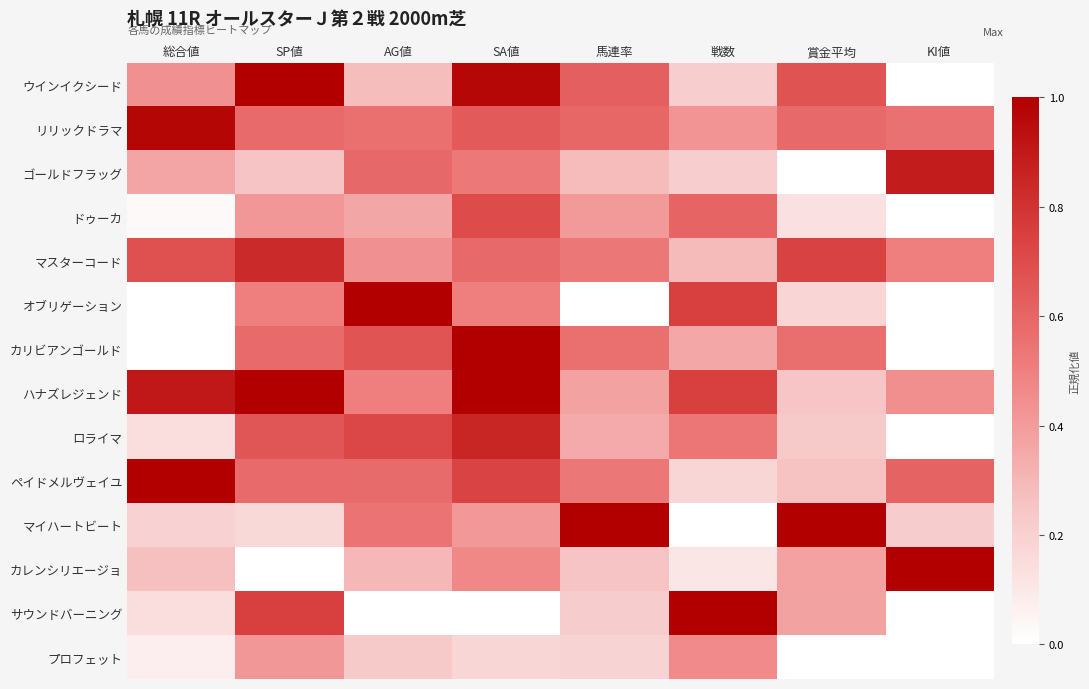

Rank the series at SP値 from lowest to highest value.

カレンシリエージョ, マイハートビート, ゴールドフラッグ, ドゥーカ, プロフェット, オブリゲーション, リリックドラマ, カリビアンゴールド, ペイドメルヴェイユ, ロライマ, サウンドバーニング, マスターコード, ウインイクシード, ハナズレジェンド